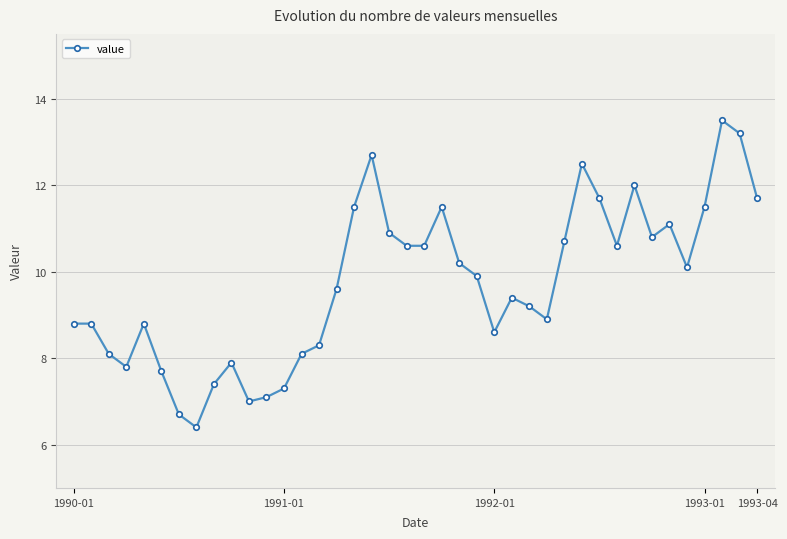

What is the greatest value displayed?

13.5